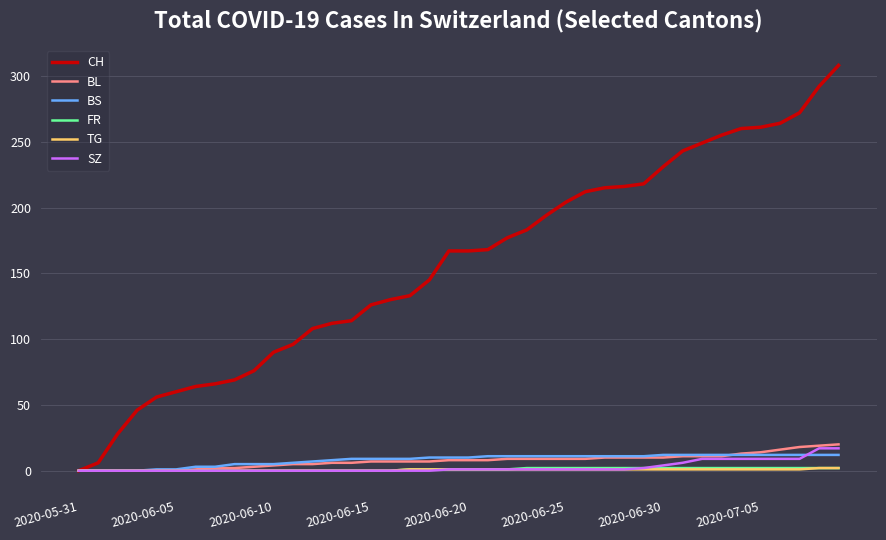

Which series has the widest spread of values?

CH